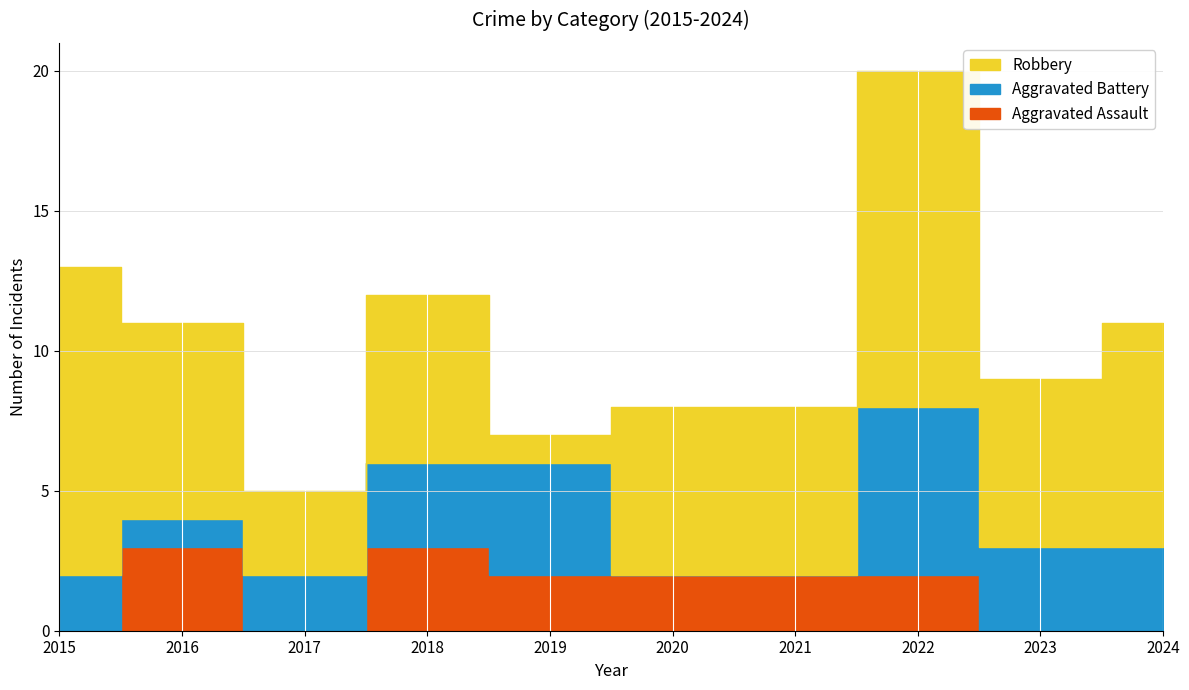

In Aggravated Battery, how many points are lower than both neighbors (excluding endpoints)?

1